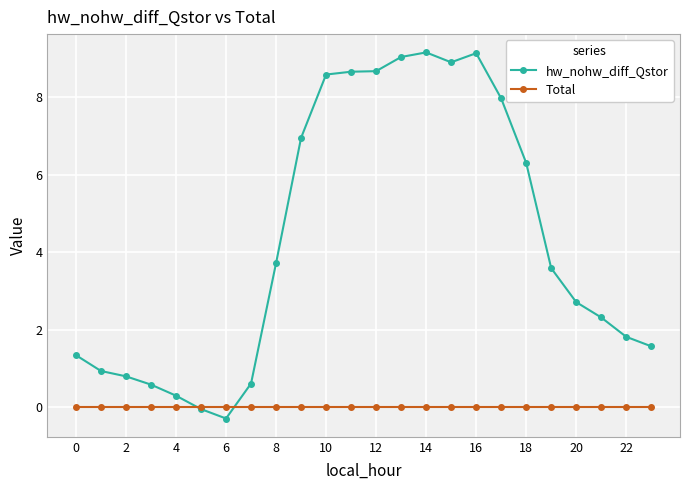

True or false: hw_nohw_diff_Qstor has more than 1 points higher than both neighbors.

True